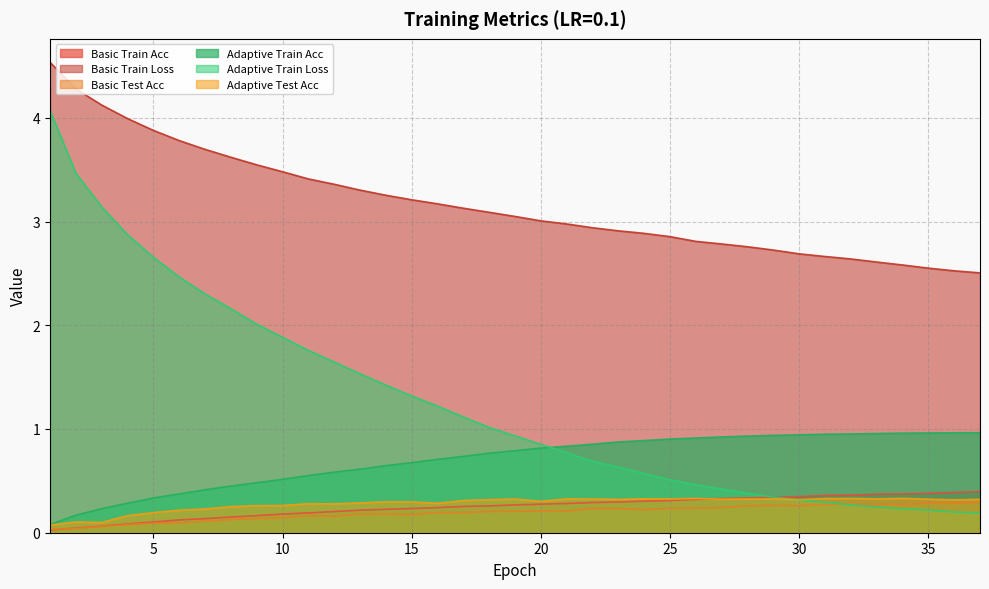

How many lines are shown in the chart?

6